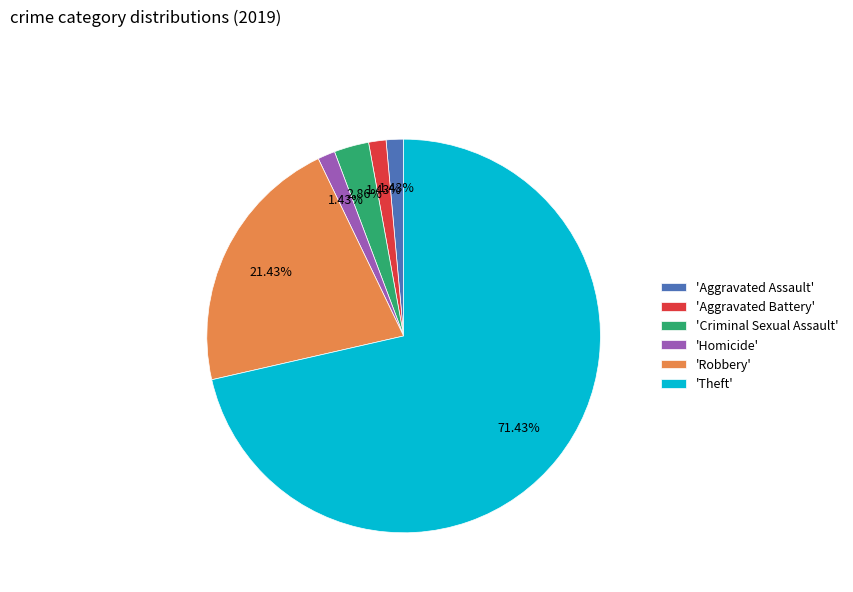

What is the largest slice in the pie chart?

'Theft'